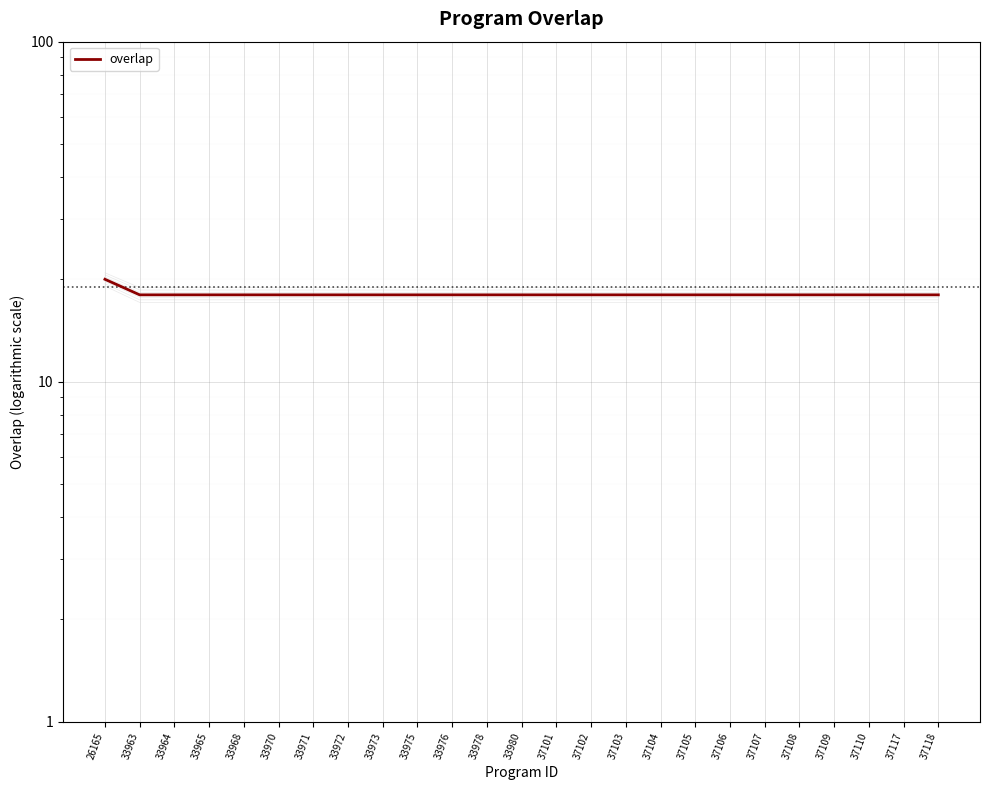

What is the value of the 13th point from the left?

18